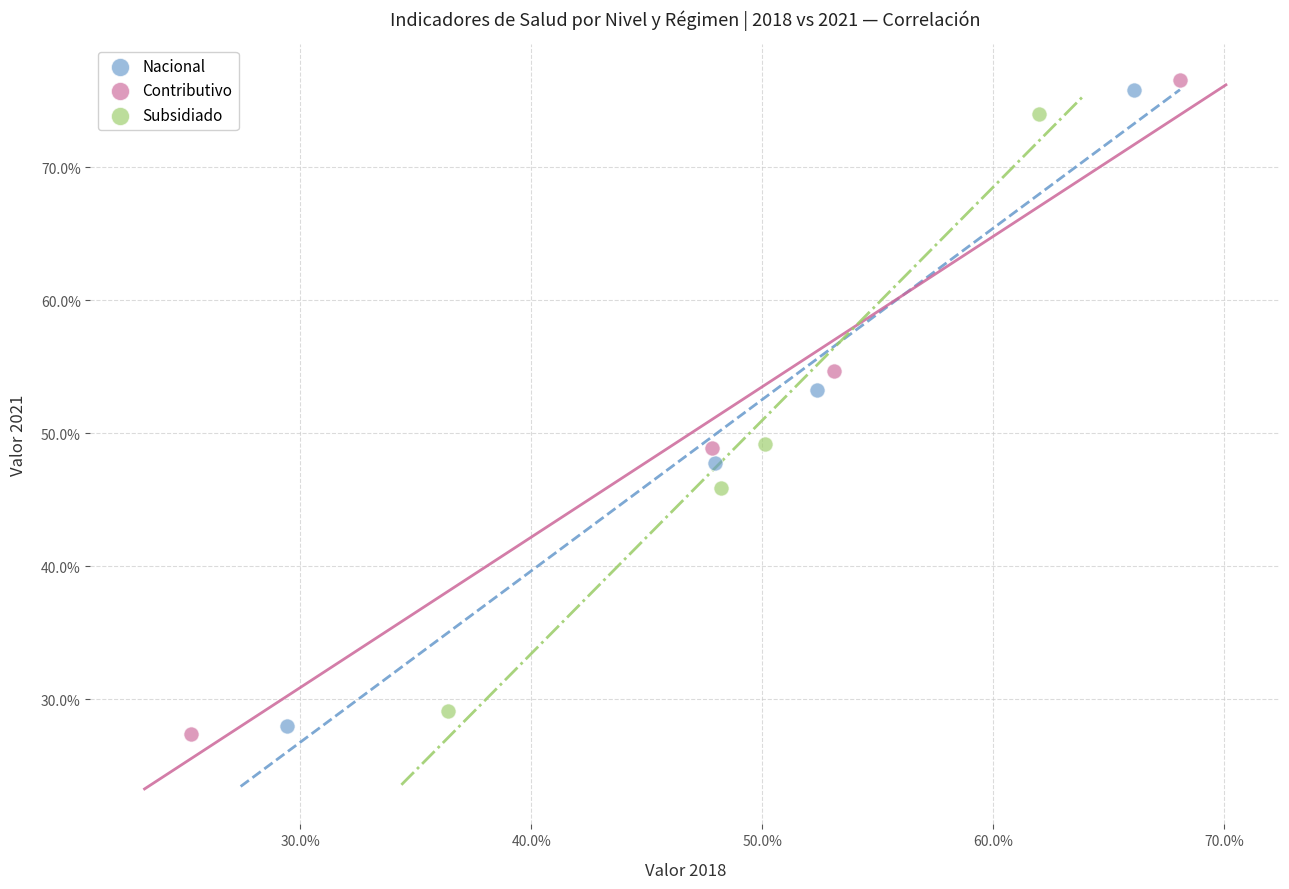

Which series reaches the minimum Y coordinate?

Contributivo